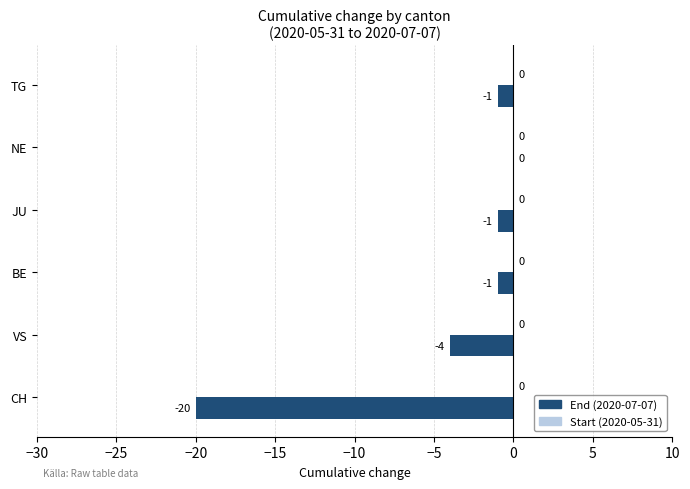

At which label is the value closest to -10?

VS